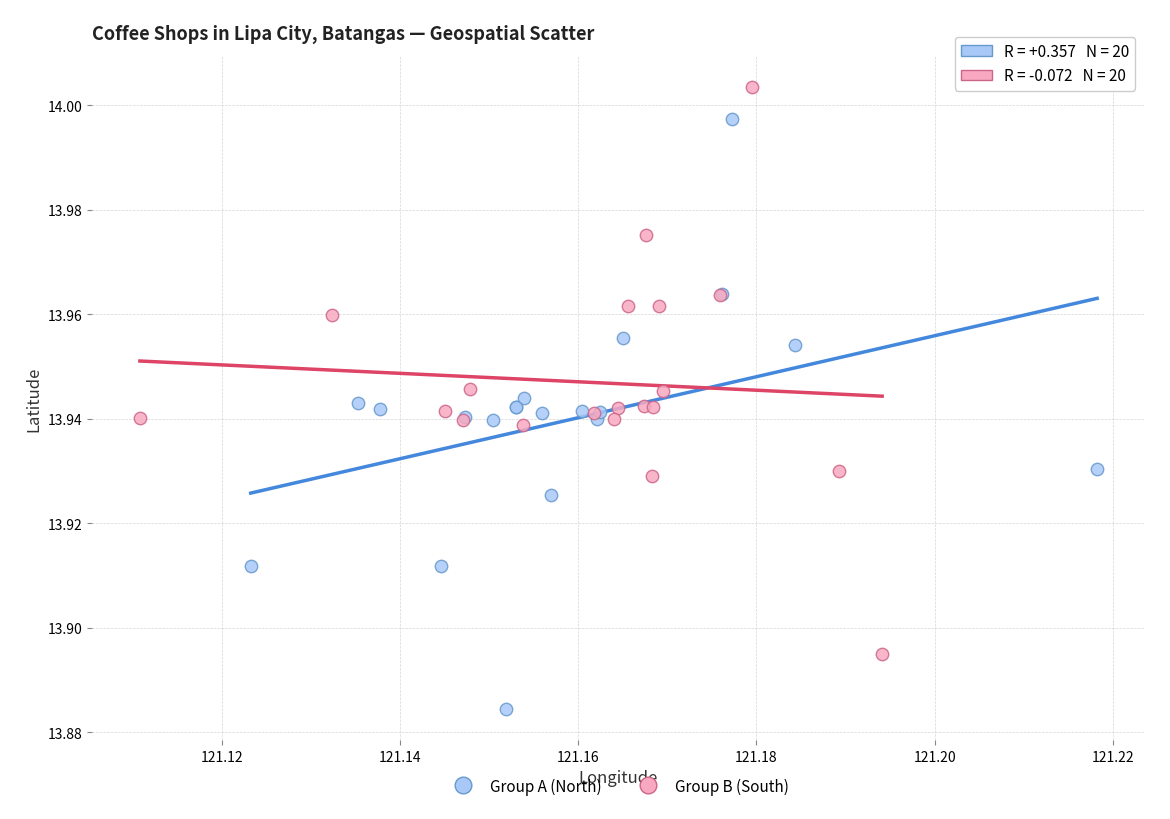

Which series contains the highest Y value?

Group B (South)